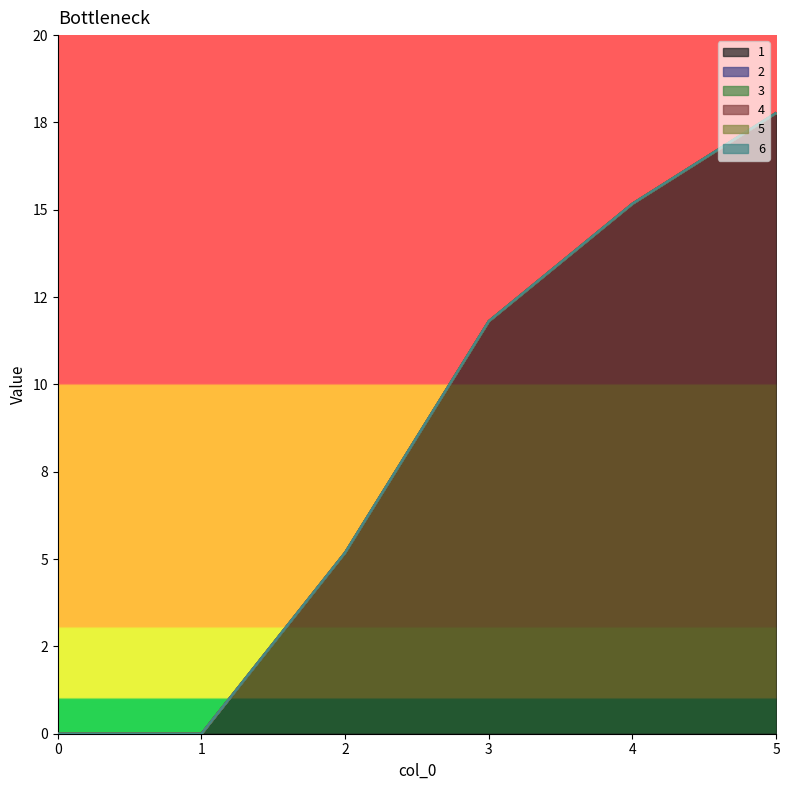

True or false: 2 has more than 0 interior local peaks.

False